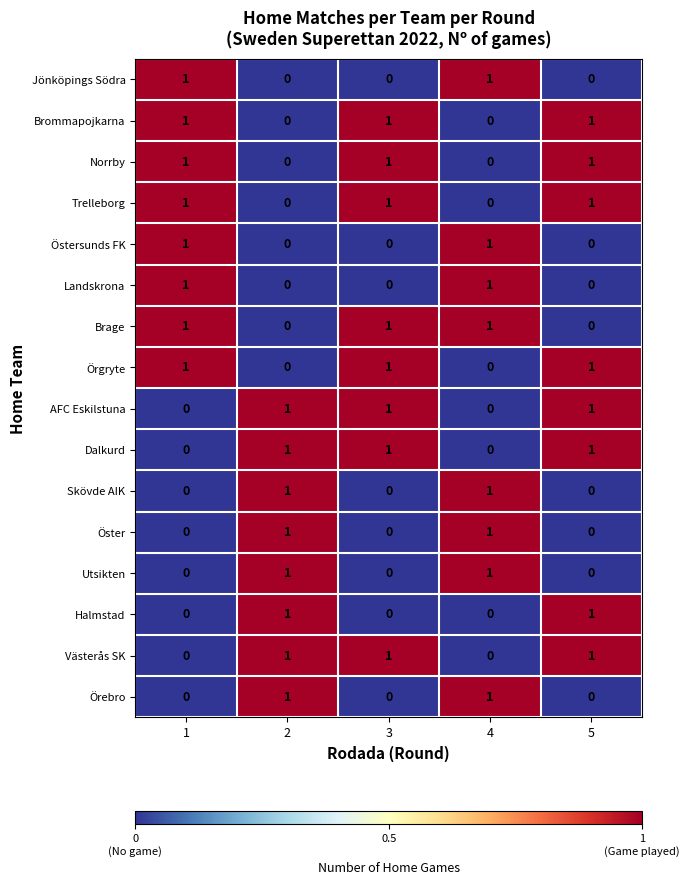

What is the total value across all series at 5?

8